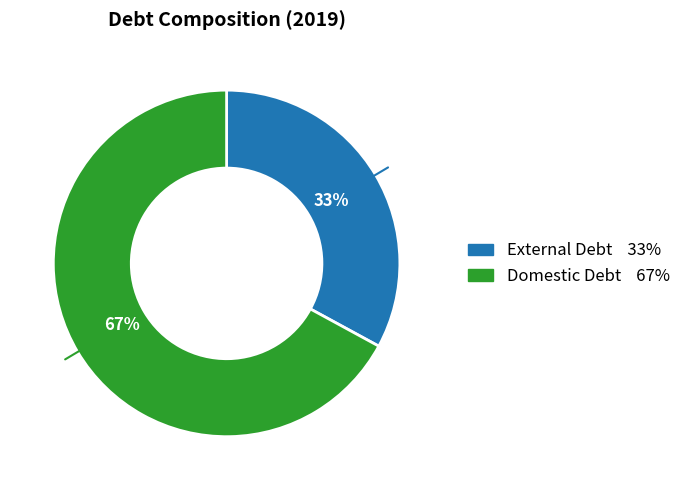

Does External Debt represent more than half of the total?

No